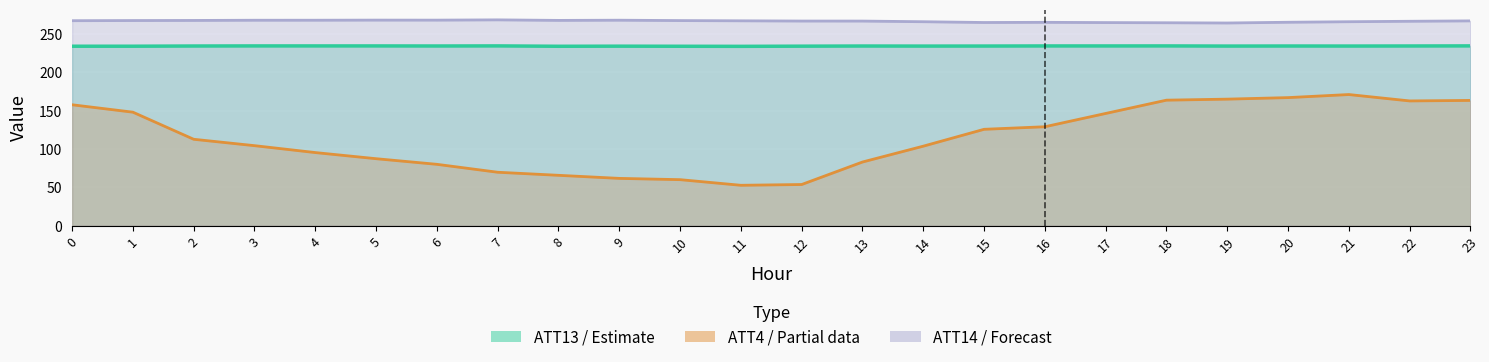

What is the value of the ATT13 line point at the 18th from the left?

234.4